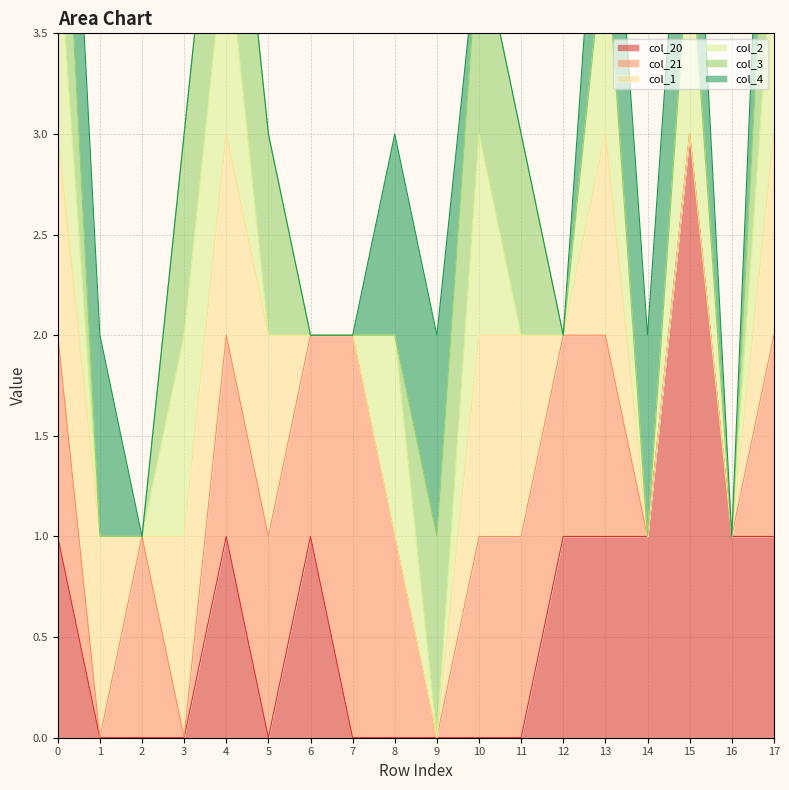

Where does the col_21 series first go above 1?

7